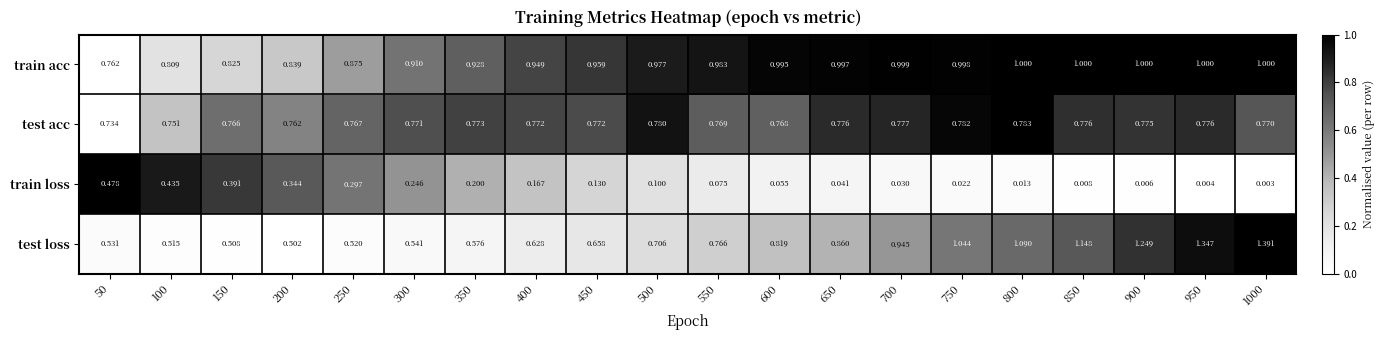

Between 50 and 900, which series saw the biggest shift?

test loss